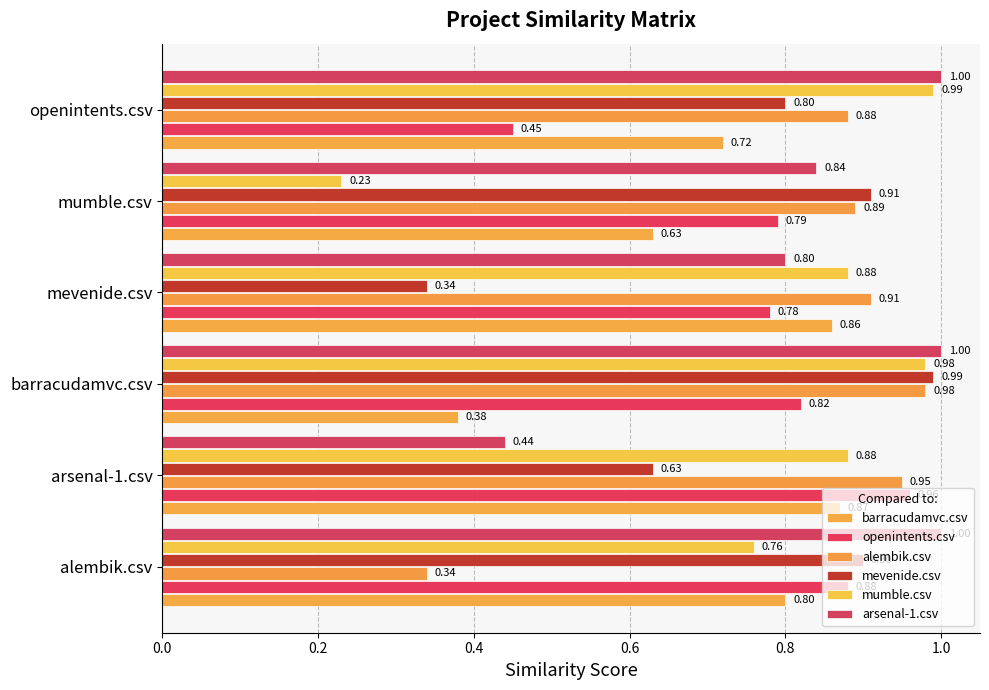

At how many categories does at least one series exceed 0?

6